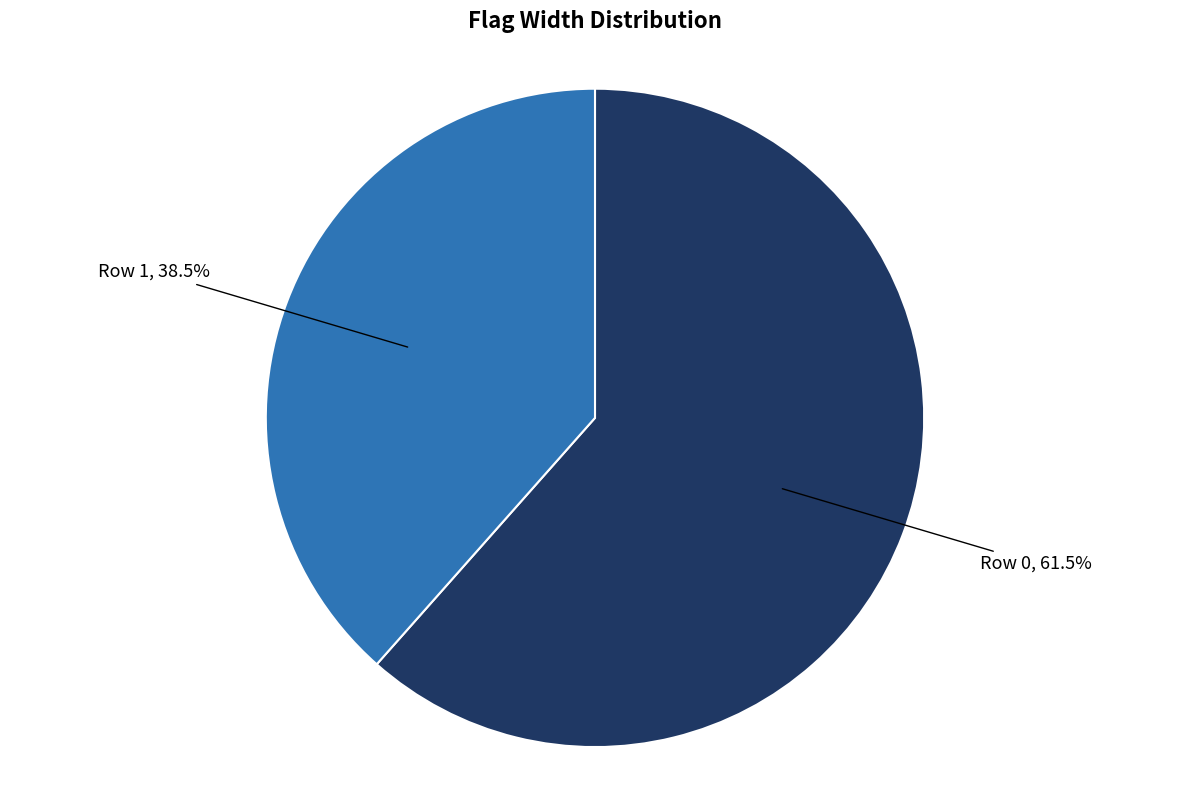

What is the smallest slice in the pie chart?

Row 1